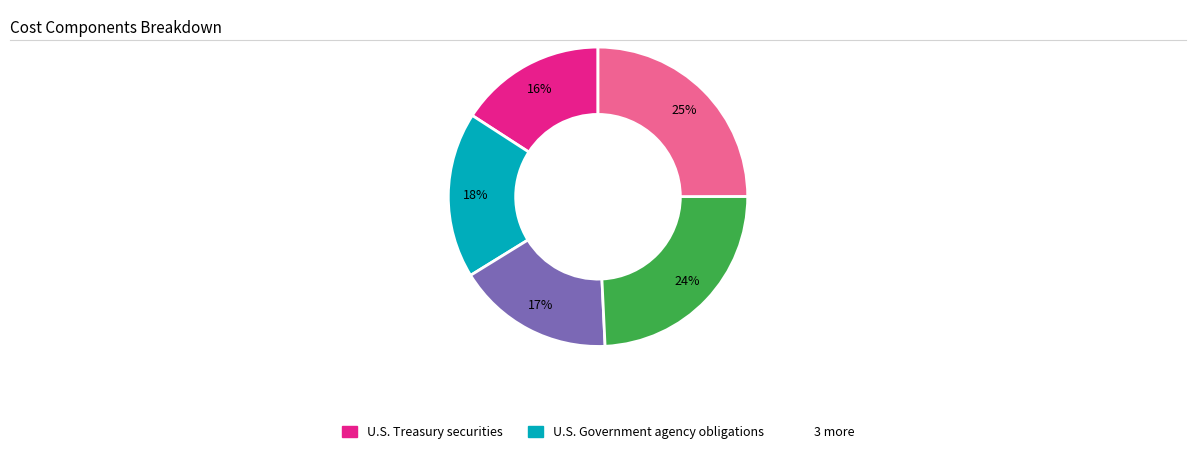

Is there a majority slice in this chart?

No